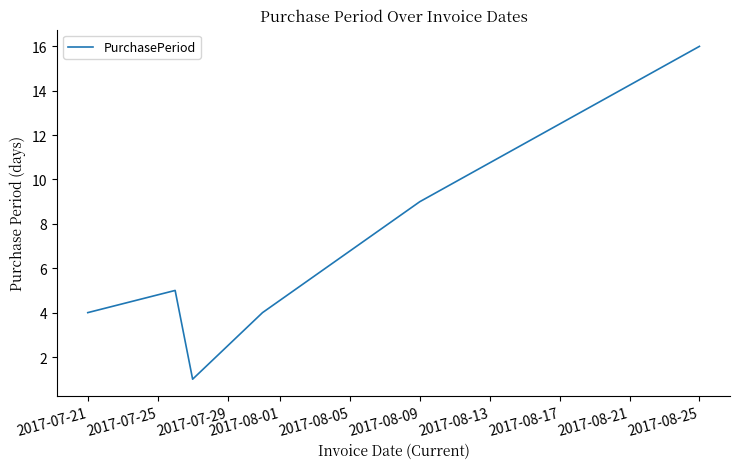

What is the sum of all values?

39